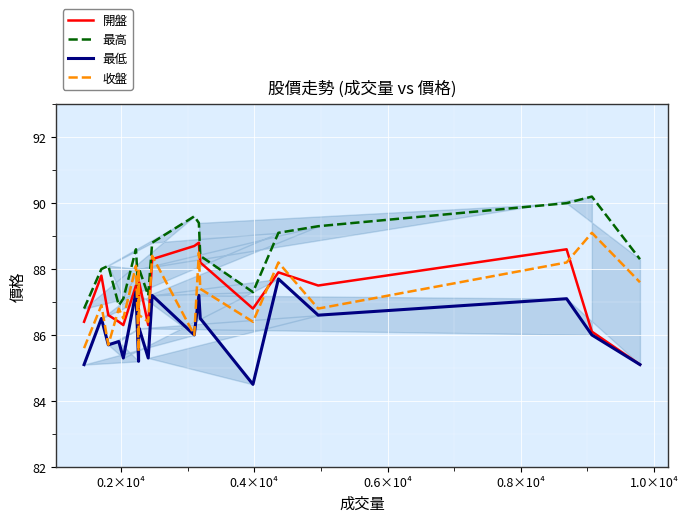

What is the minimum value for 收盤?

85.5